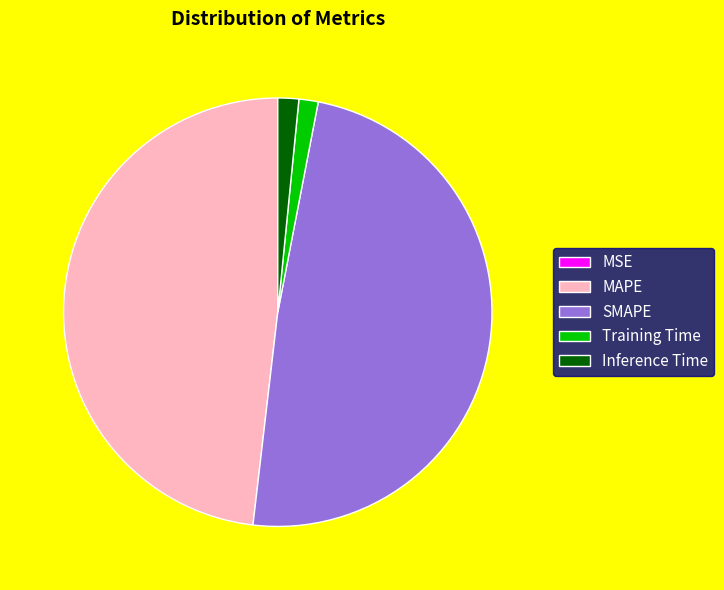

Combined, do Training Time and Inference Time account for over 50%?

No